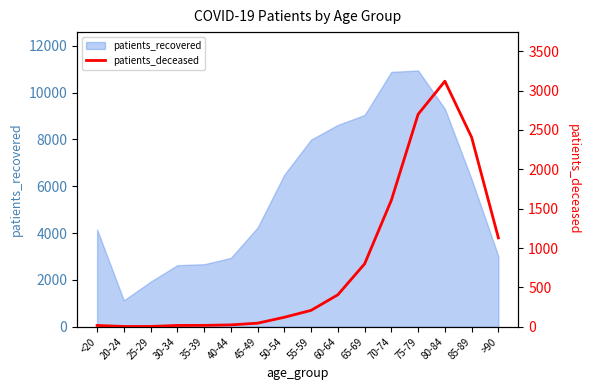

The value at 85-89 is 845. True or false?

False